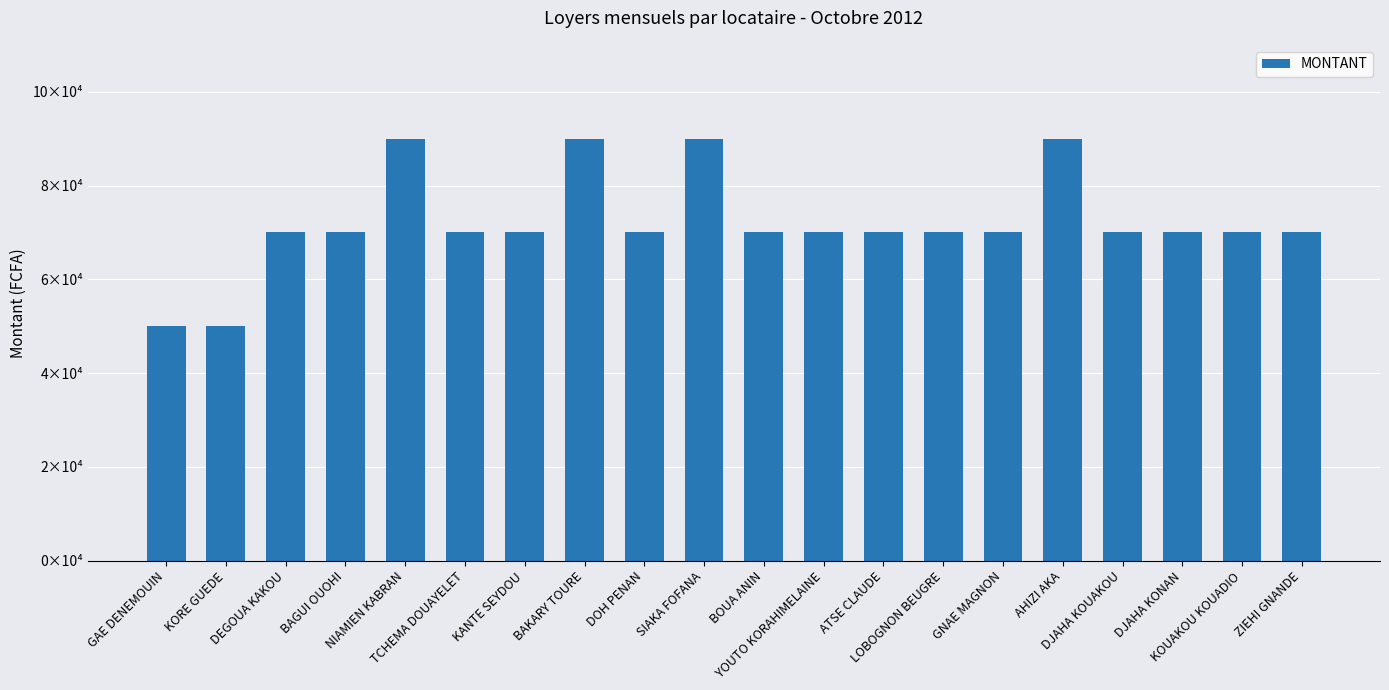

At which label does the data first exceed 70000?

NIAMIEN KABRAN